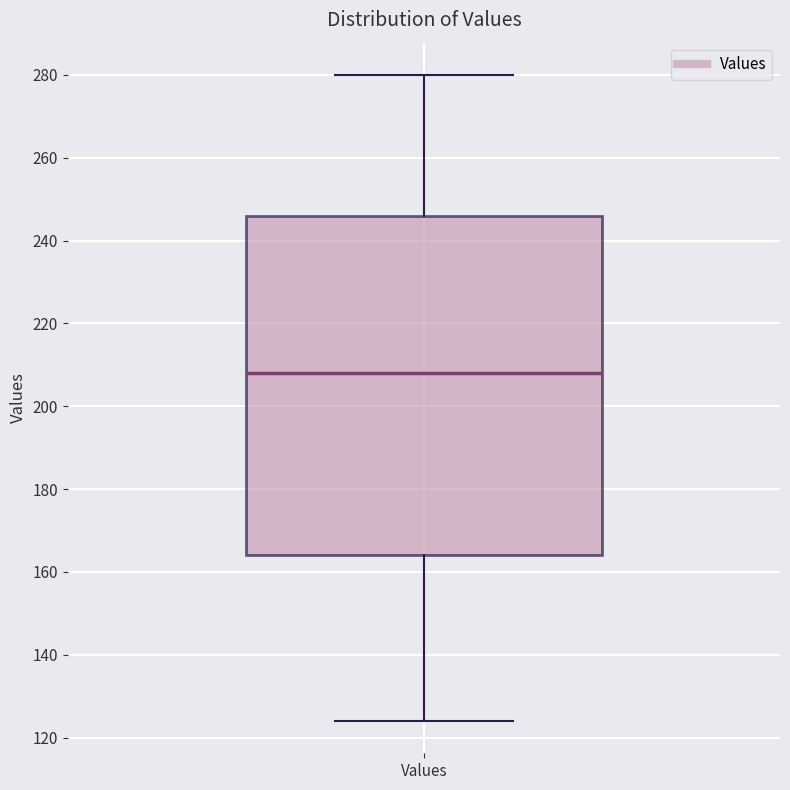

Transcribe this box plot: give where the median line is, the range the box spans, and where the two whiskers end, as read against the y-axis. The values are not printed on the chart, so give them approximately, as read against the axis.

median 208, box 164 to 246, whiskers 124 to 280